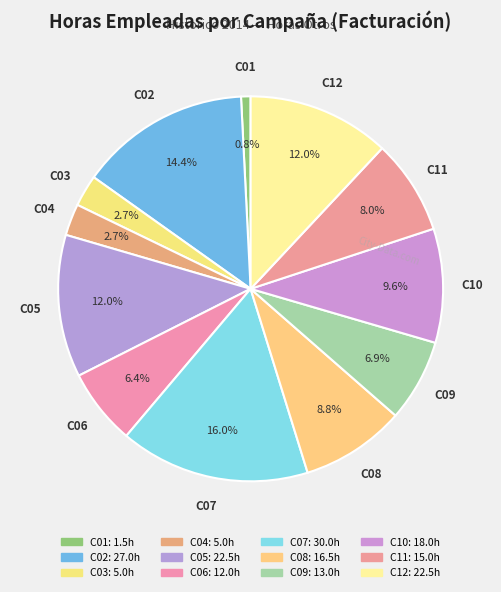

To the nearest percent, what percentage of the pie is C08?

9%